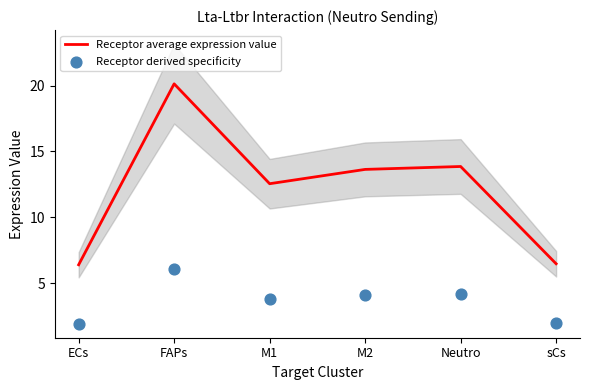

Which series has the widest spread of Y values?

Receptor average expression value